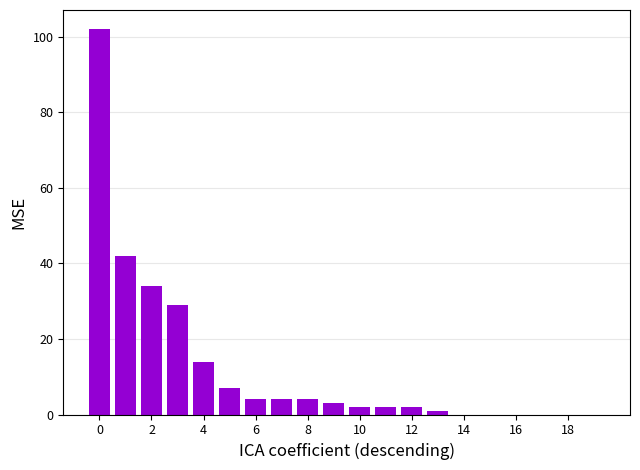

What is the sum of all values?

250